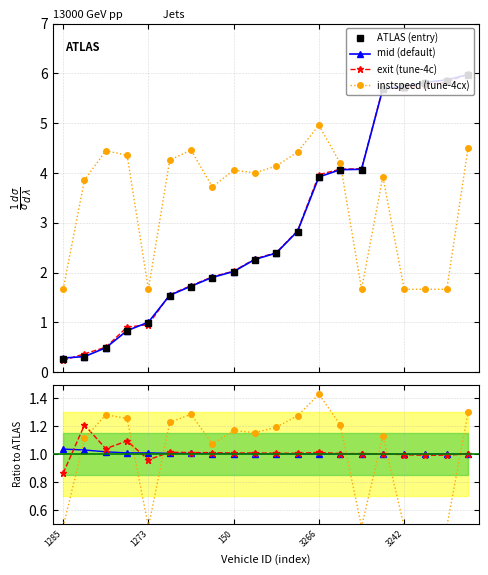

Is it true that exit equals 2.7 at 150?

False